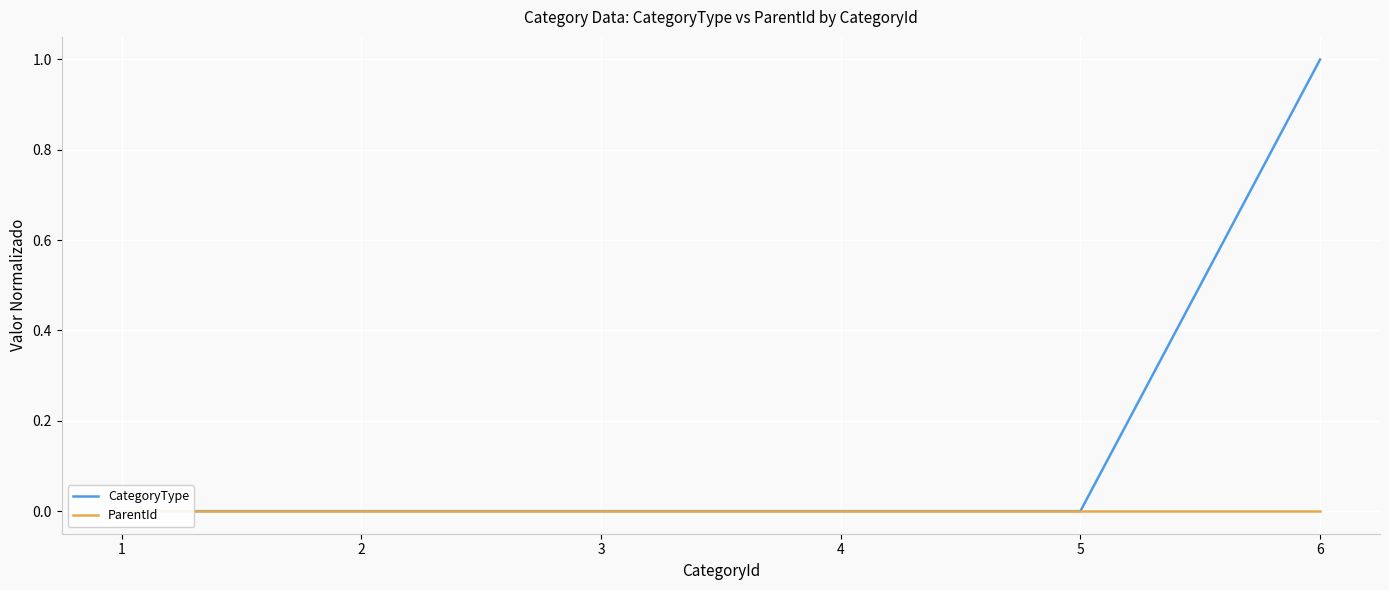

True or false: ParentId and CategoryType cross at least once.

False